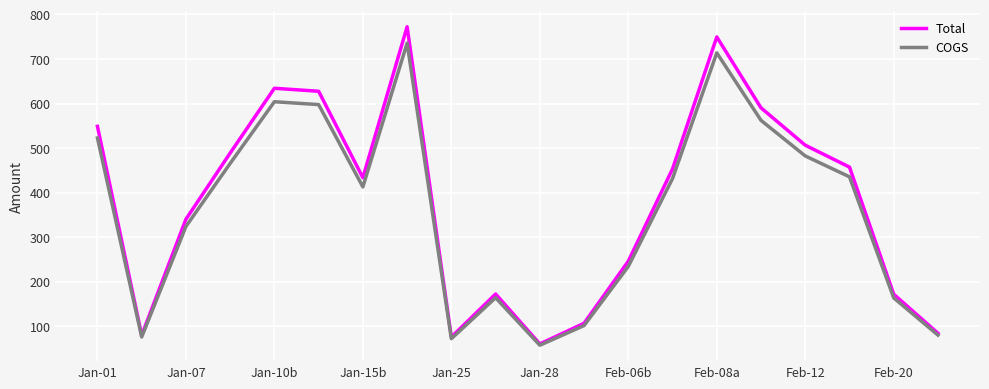

What is the minimum value shown in the chart?

57.9